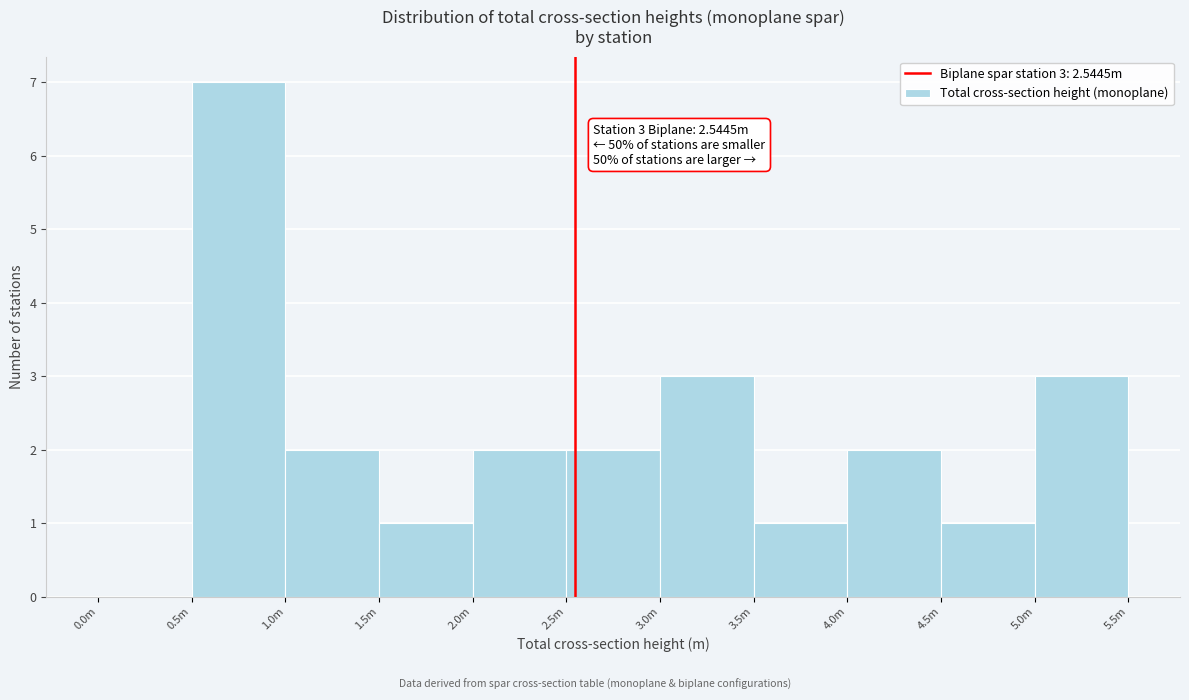

Reading left to right, what are all the values shown in this chart?

0.0m=0	0.5m=7	1.0m=2	1.5m=1	2.0m=2	2.5m=2	3.0m=3	3.5m=1	4.0m=2	4.5m=1	5.0m=3